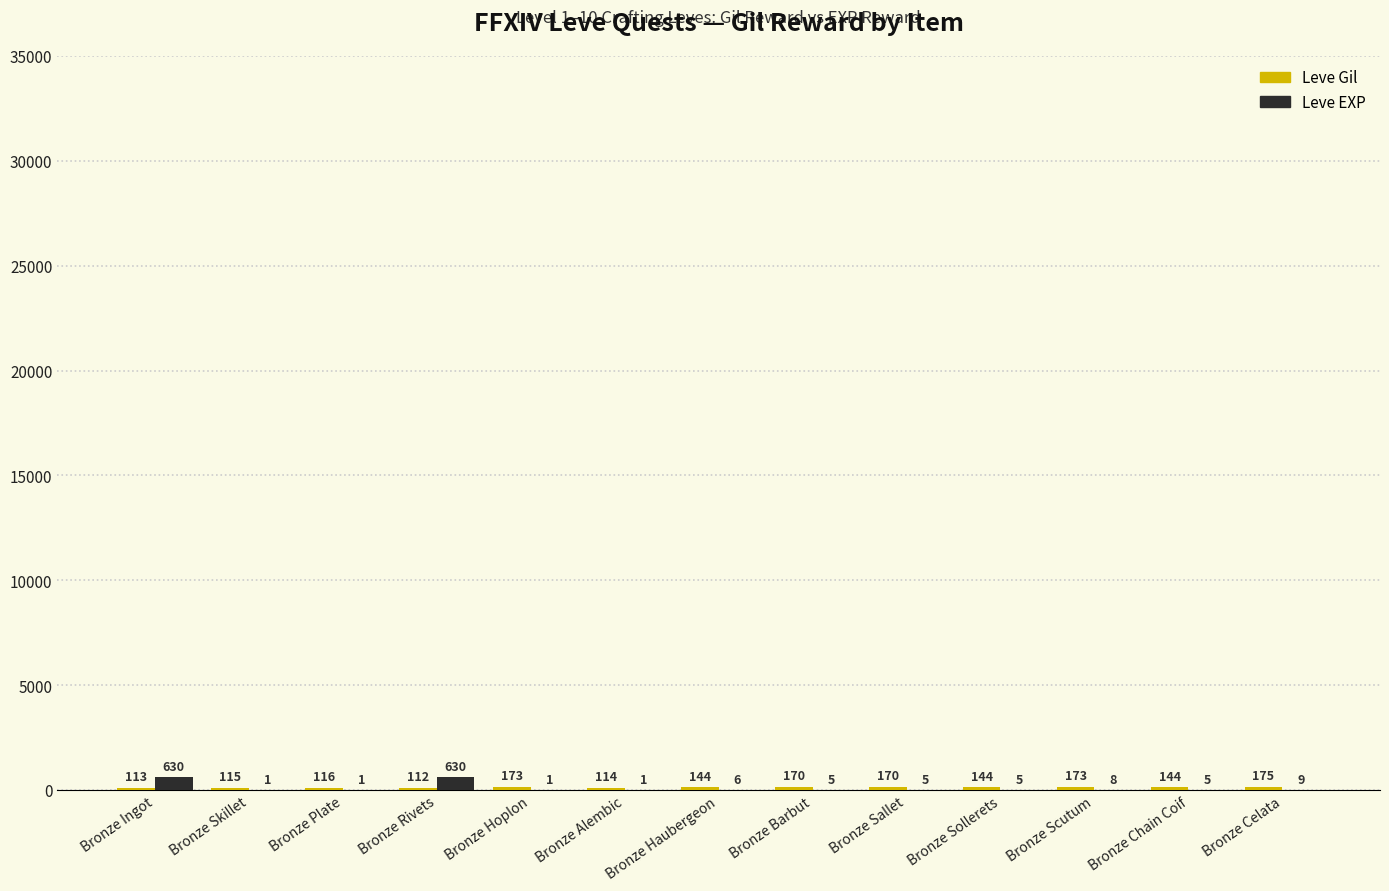

True or false: Leve EXP has a value of 8 at Bronze Scutum.

True